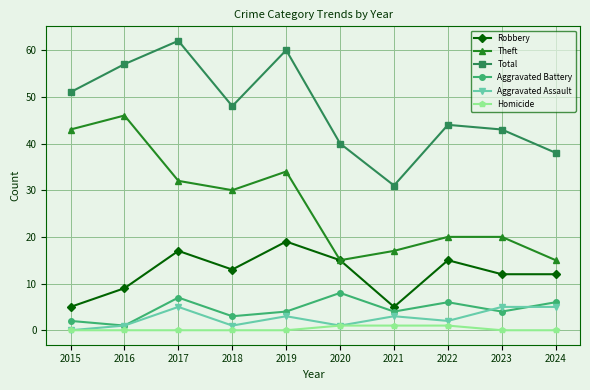

Is the value of Theft at 2018 greater than the value of Total at 2023?

No